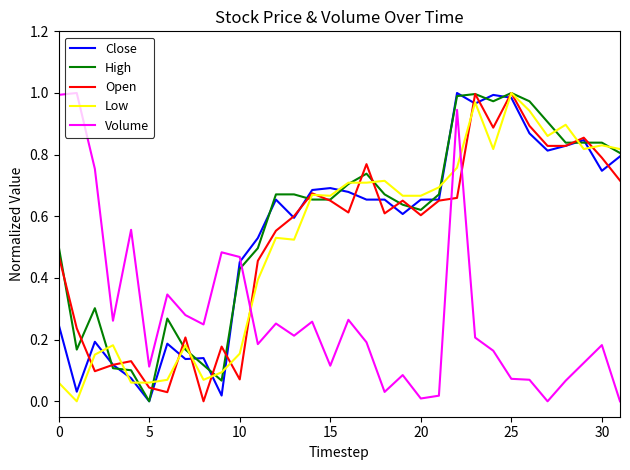

How many intersections are there between Volume and Open?

3